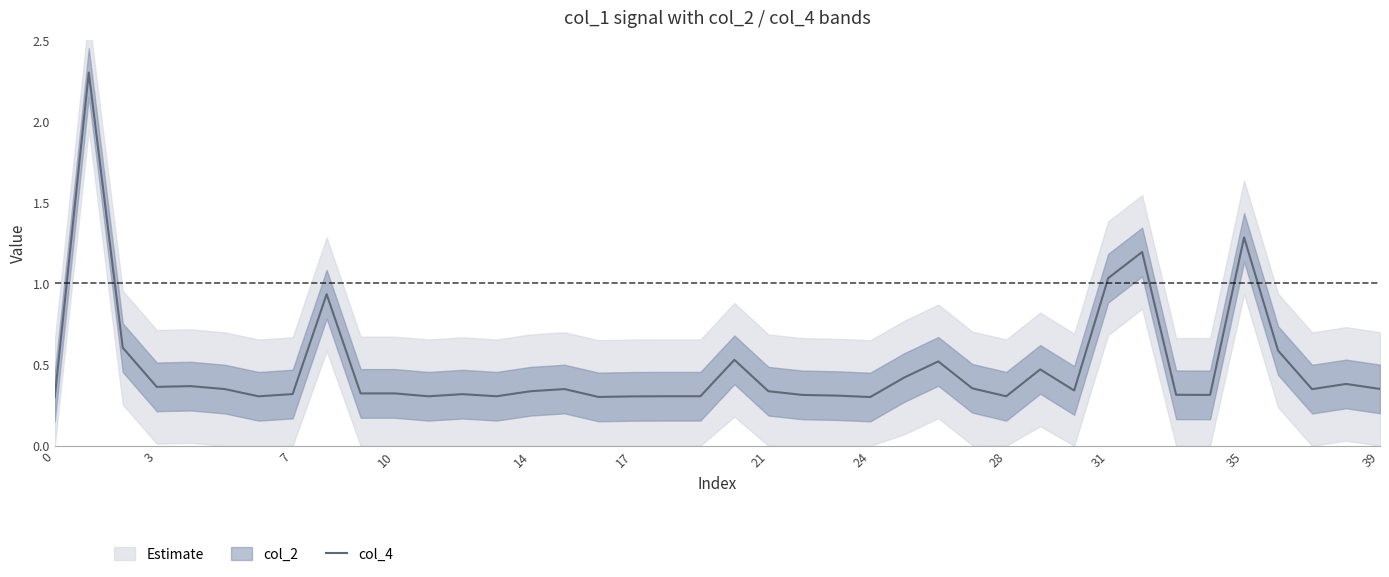

What is the change in value from 18 to 20?

+0.2